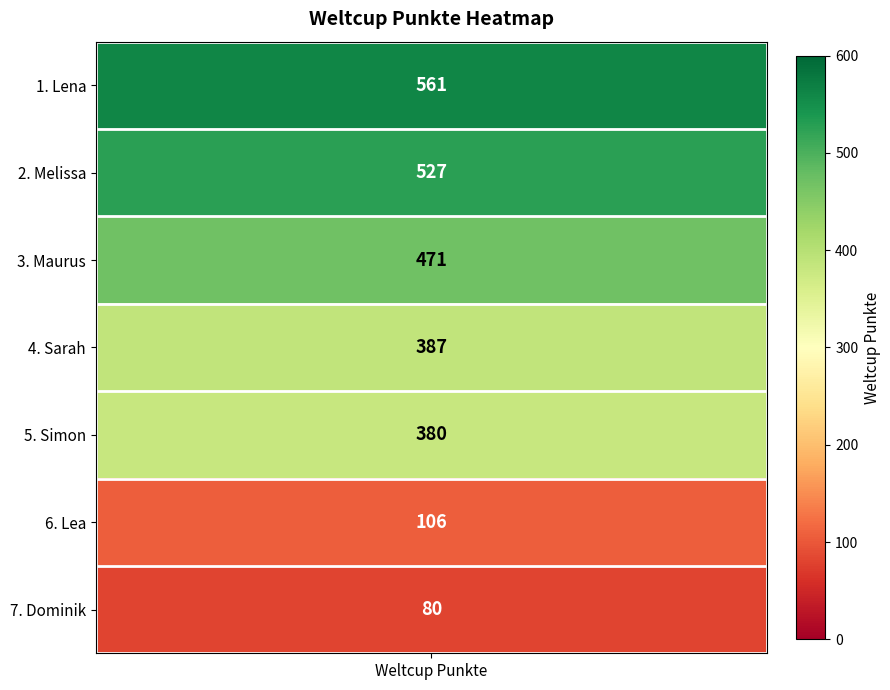

What is the change in value from Lea to Dominik?

-26